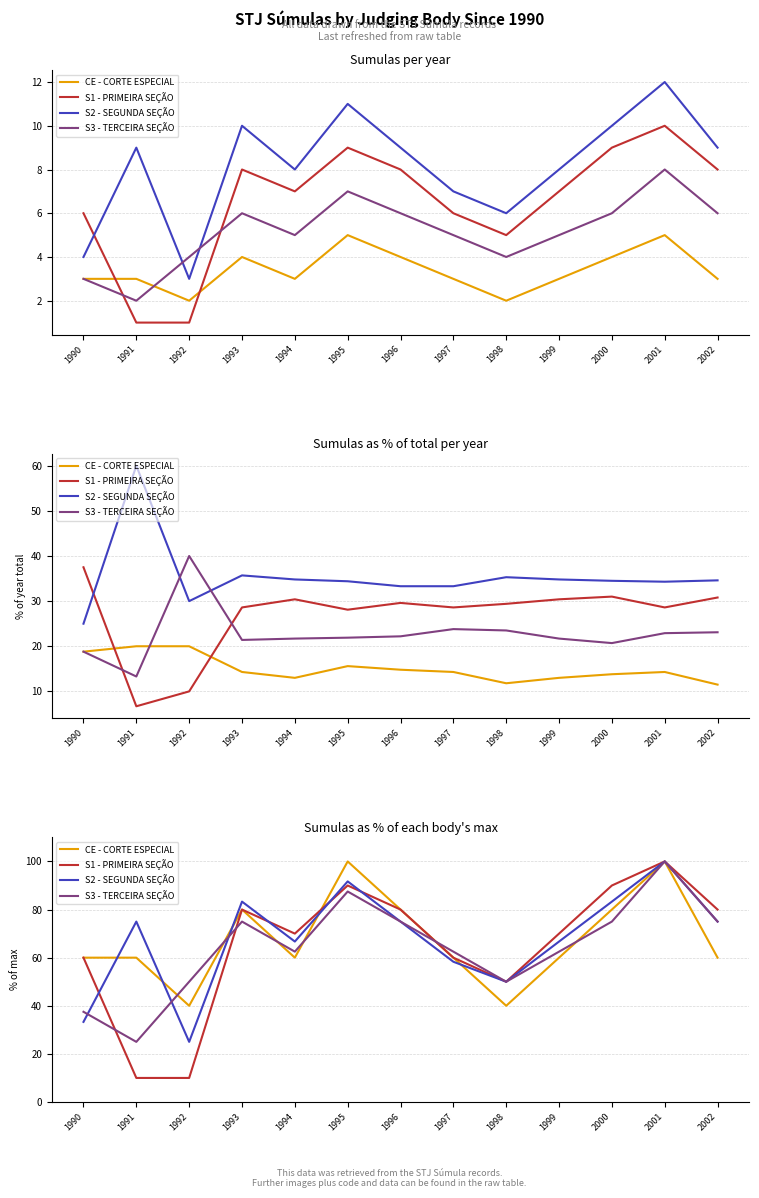

The S1 - PRIMEIRA SEÇÃO series shows 142.2 at 1996. True or false?

False